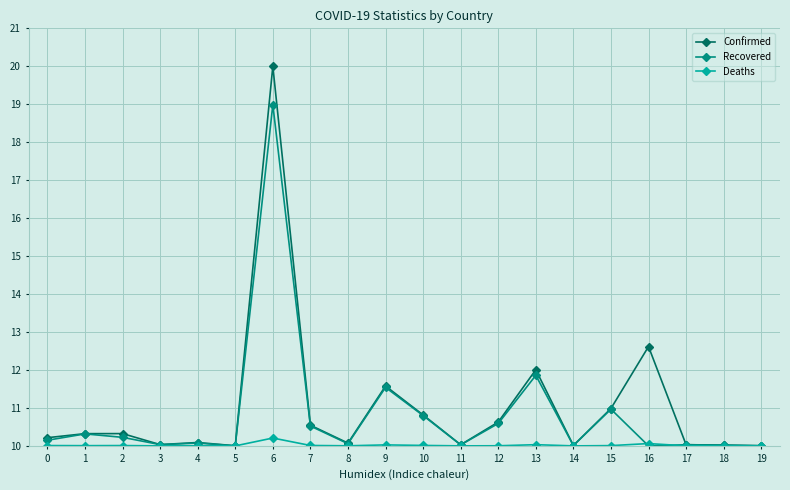

What is the maximum value for Confirmed?

20.0